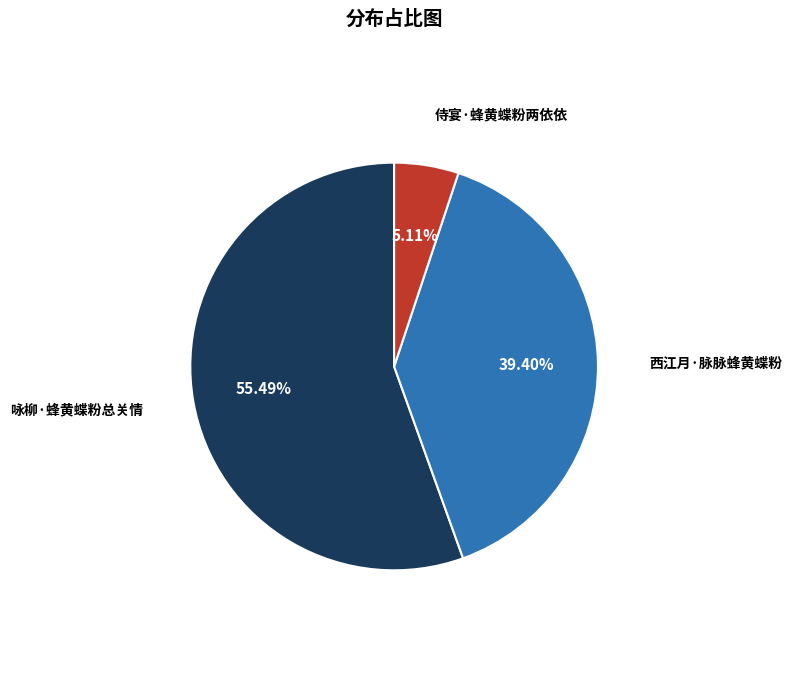

Does any single category account for the majority?

Yes